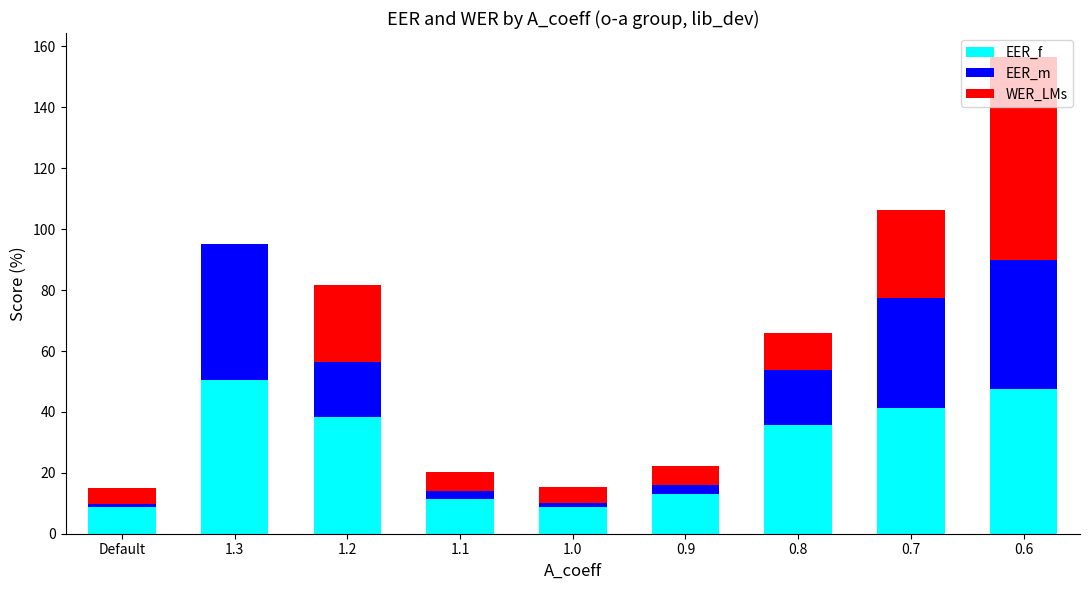

At which category is the sum across all series the highest?

0.6